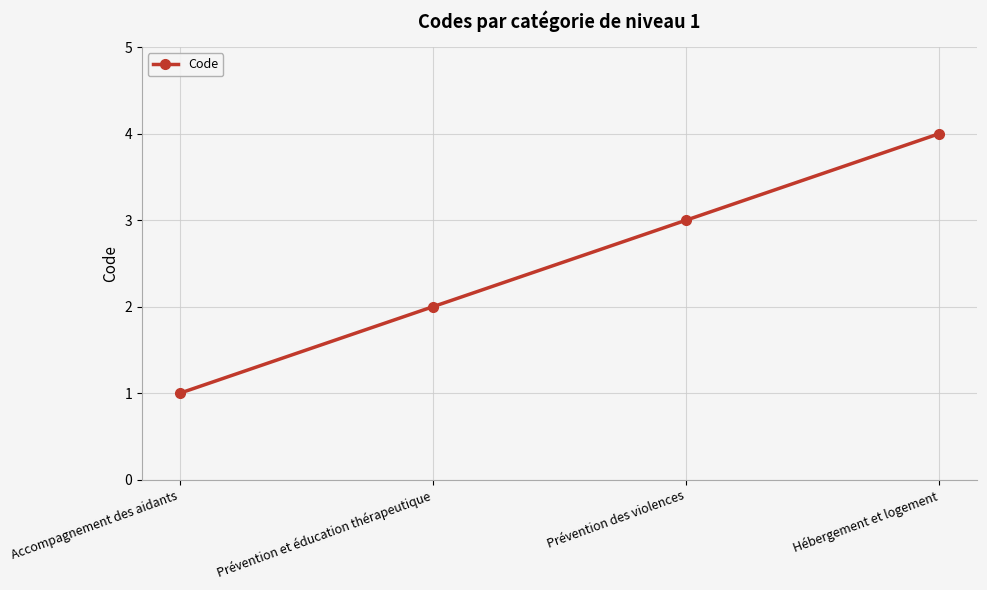

How many values are between 2 and 4?

3